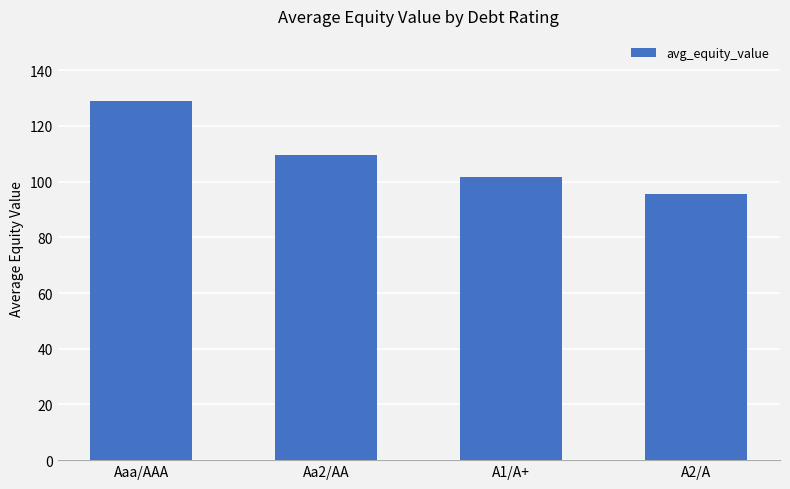

Which has a higher value, A2/A or A1/A+?

A1/A+